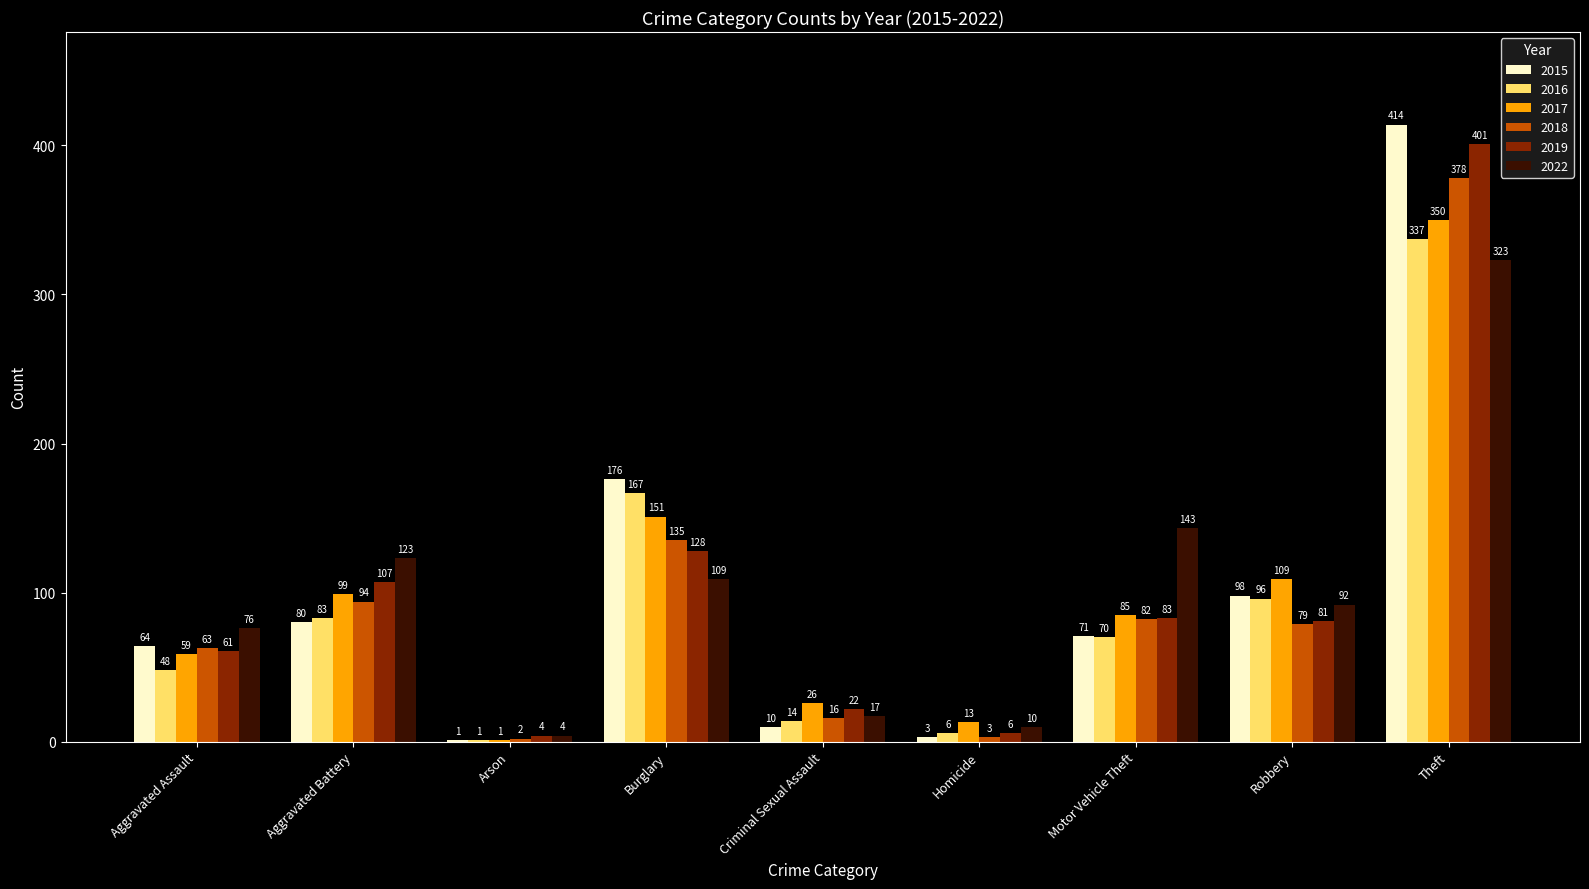

Is the value of 2019 at Criminal Sexual Assault greater than the value of 2022 at Arson?

Yes